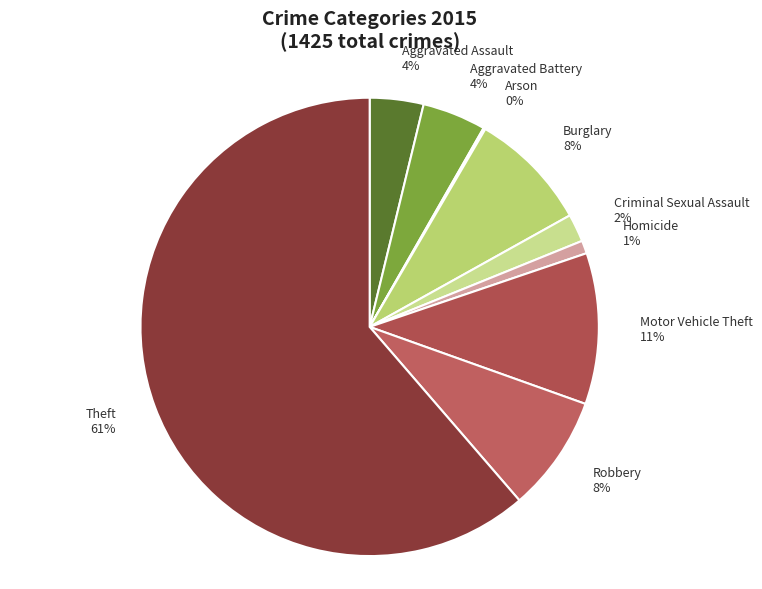

To the nearest percent, what is the difference between the Aggravated Assault and Homicide slice percentages?

3%